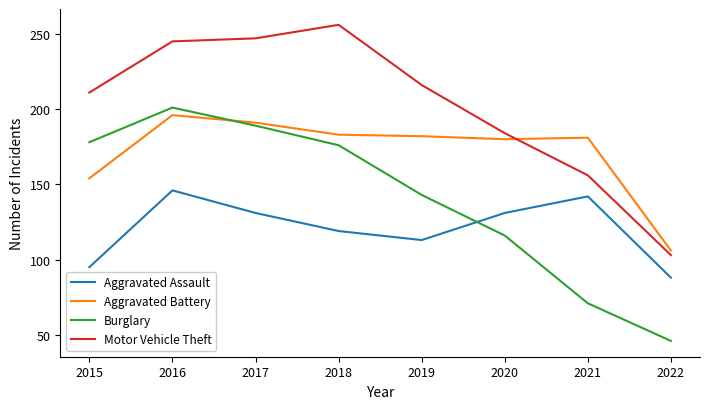

True or false: Aggravated Assault and Aggravated Battery intersect in this chart.

False